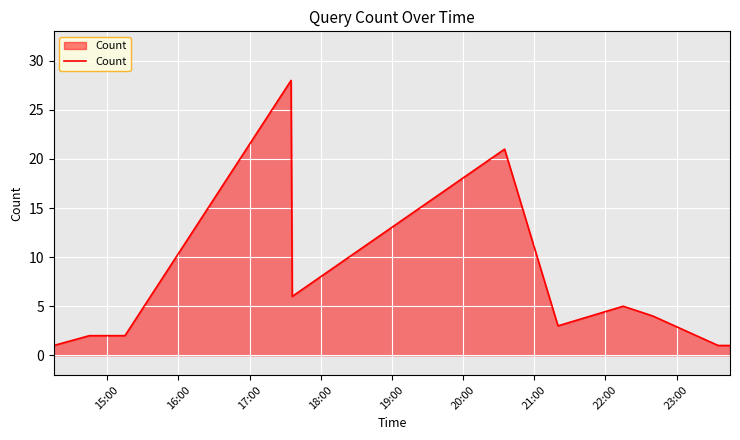

What is the maximum value shown in the chart?

28